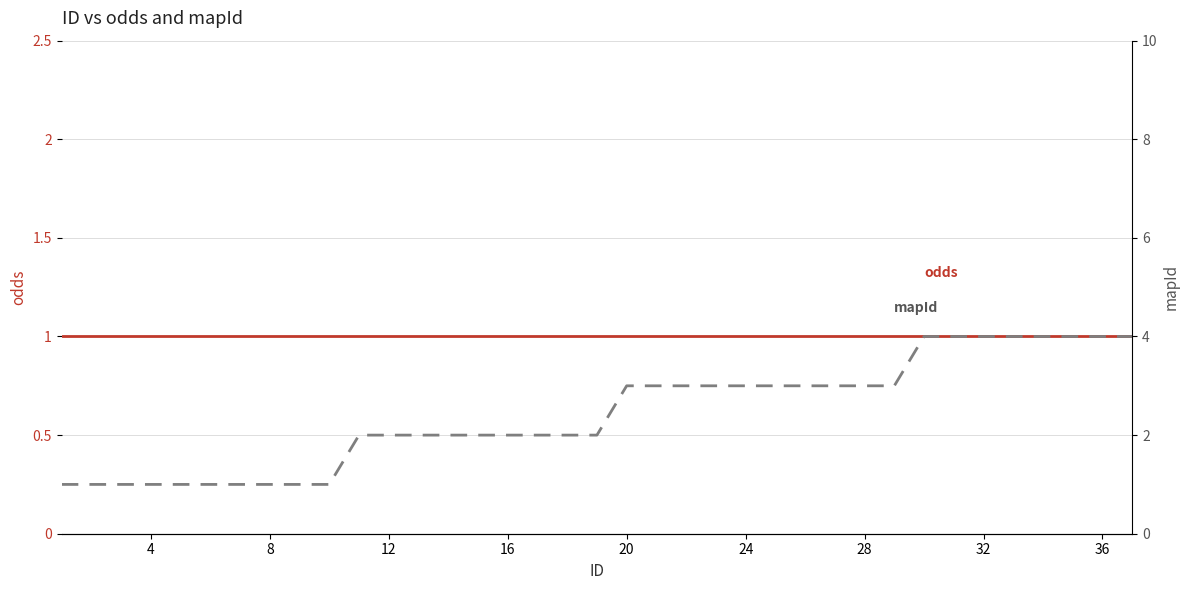

Which series has the largest range (max minus min)?

mapId